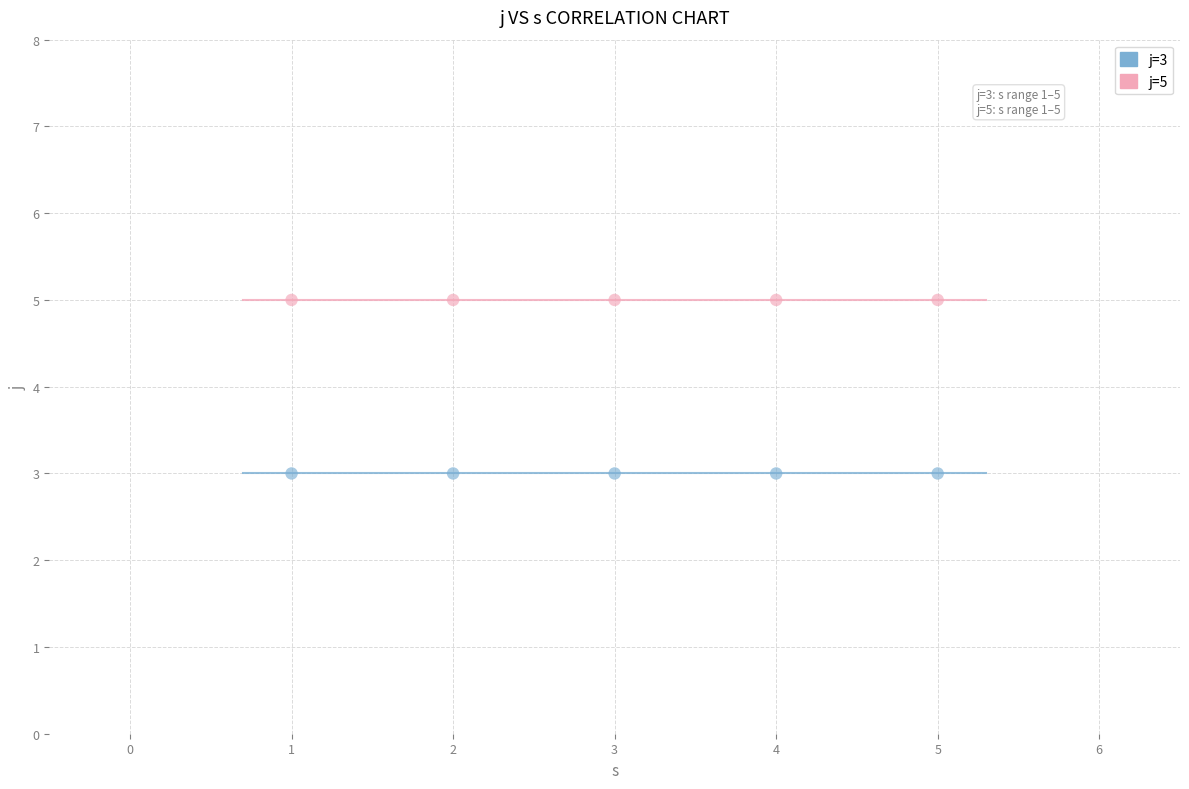

Across all data points, what is the average Y value?

4